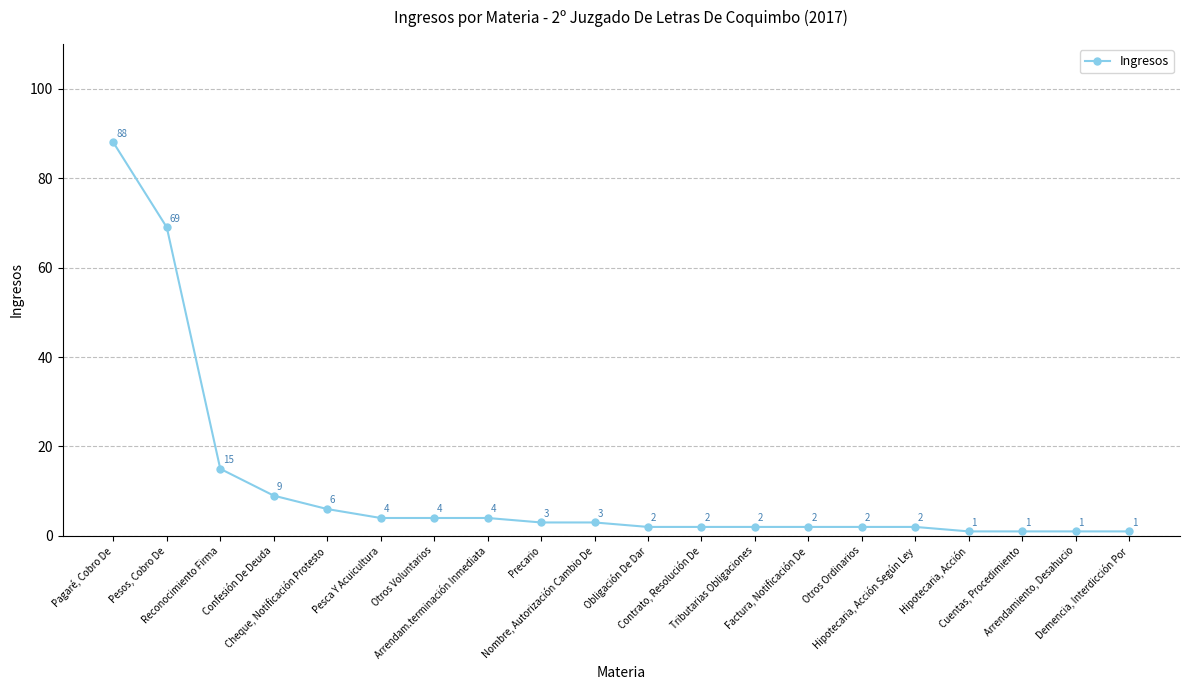

What is the maximum value shown in the chart?

88